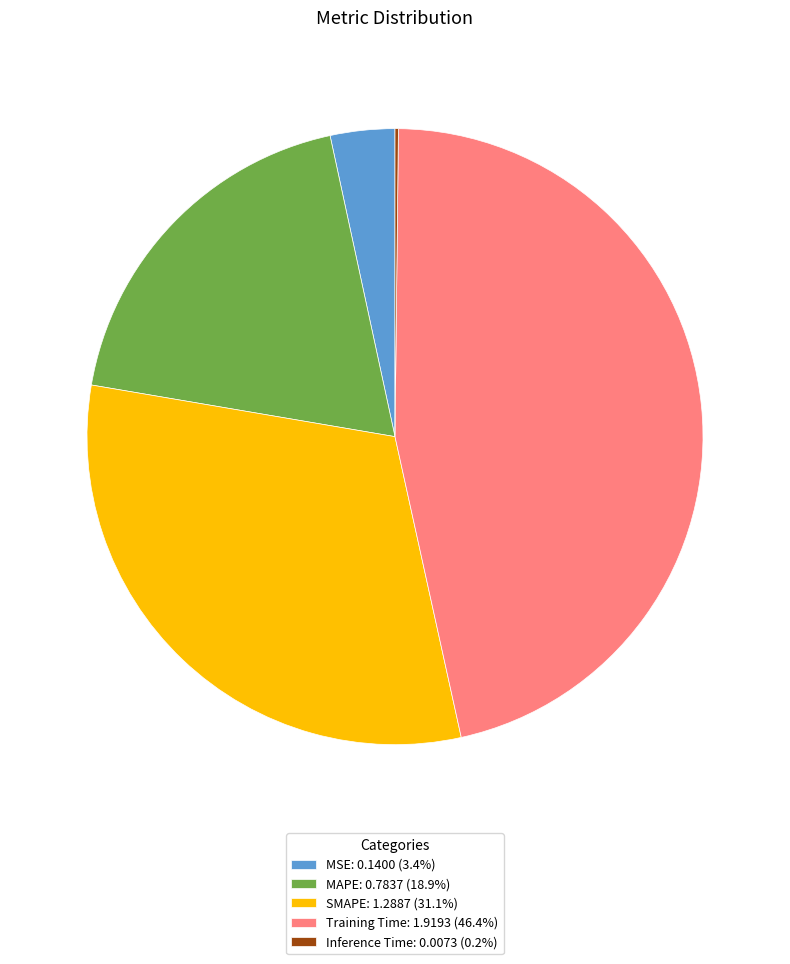

Does any single category account for the majority?

No